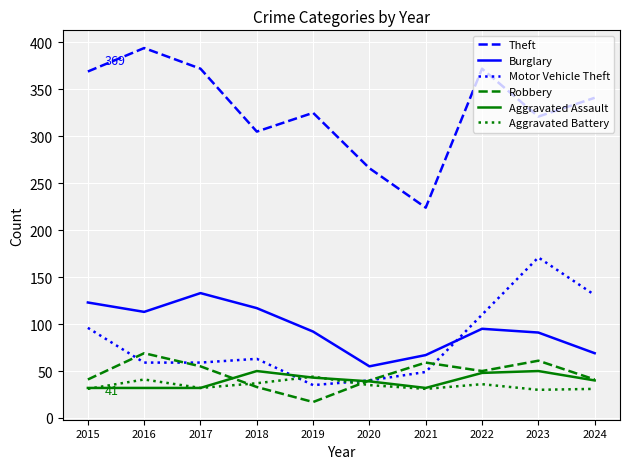

How many distinct data groups are displayed?

6